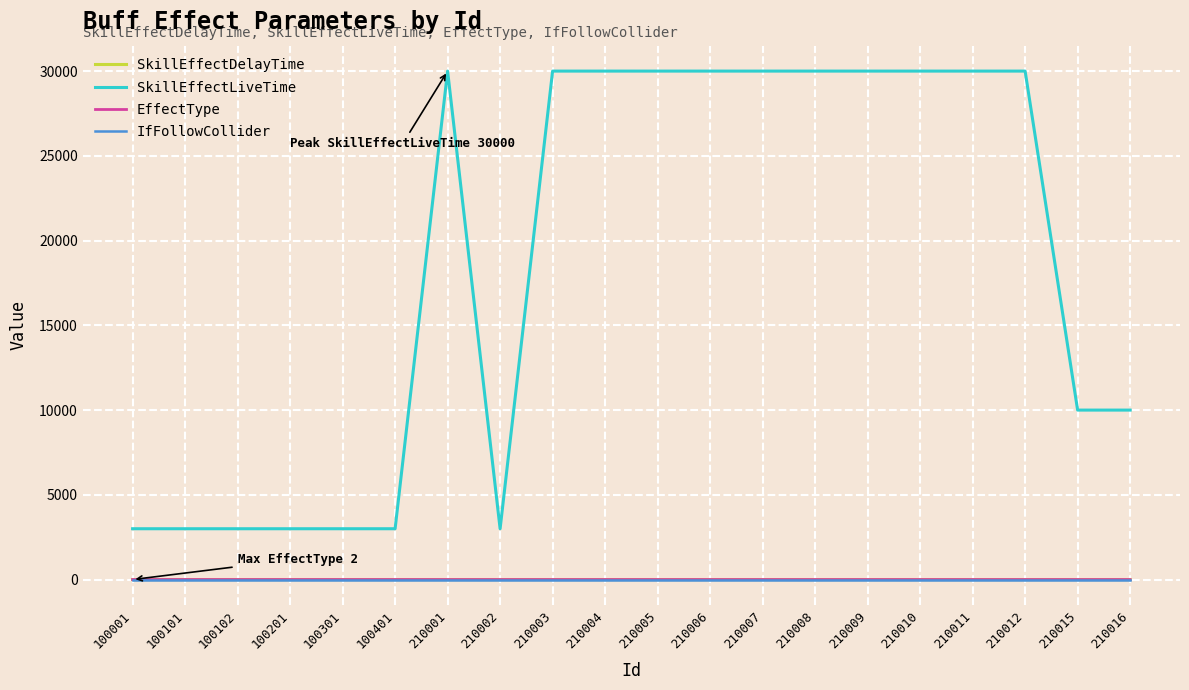

Which series has the largest range (max minus min)?

SkillEffectLiveTime